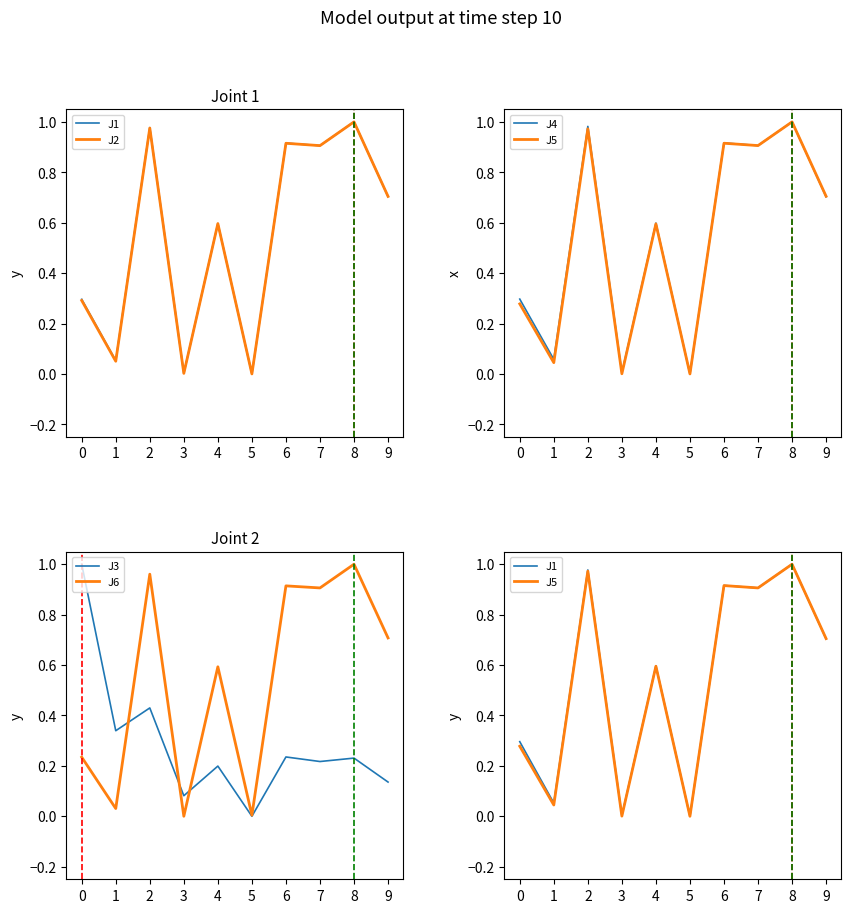

True or false: J6 has more than 2 interior local peaks.

True